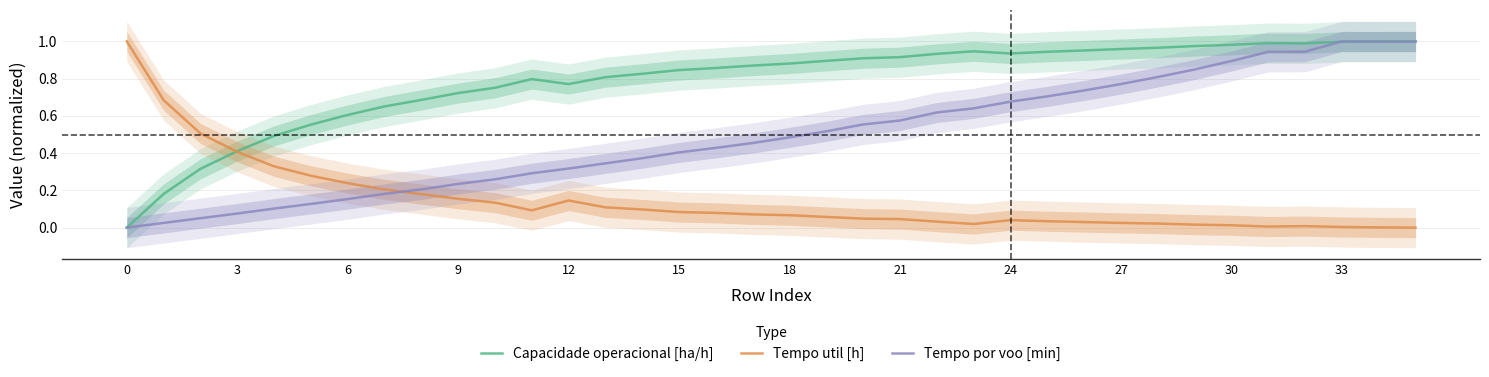

Which category has the highest value in the Capacidade operacional [ha/h] series?

35